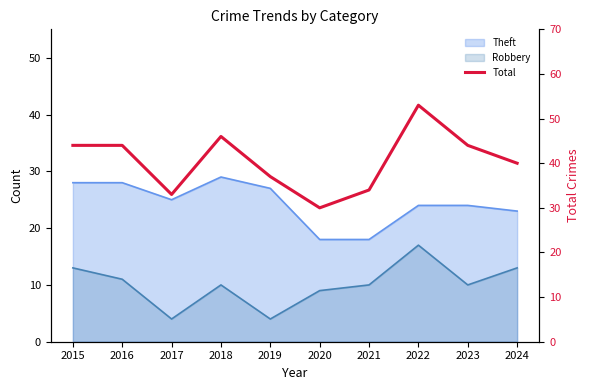

Between 2018 and 2023, which is larger?

2018